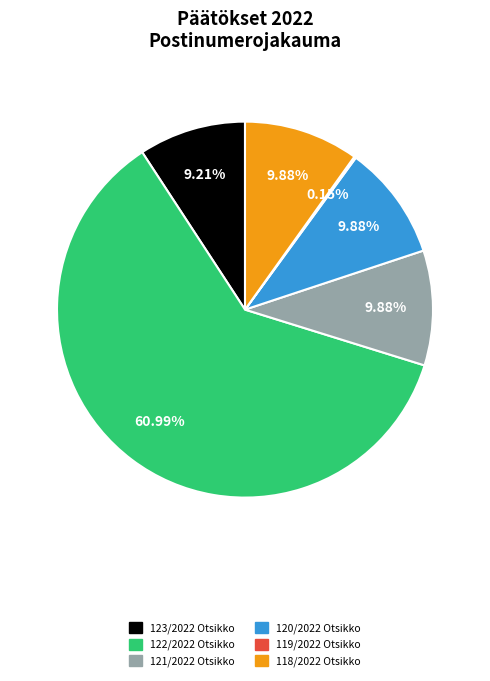

What is the largest slice in the pie chart?

122/2022 Otsikko